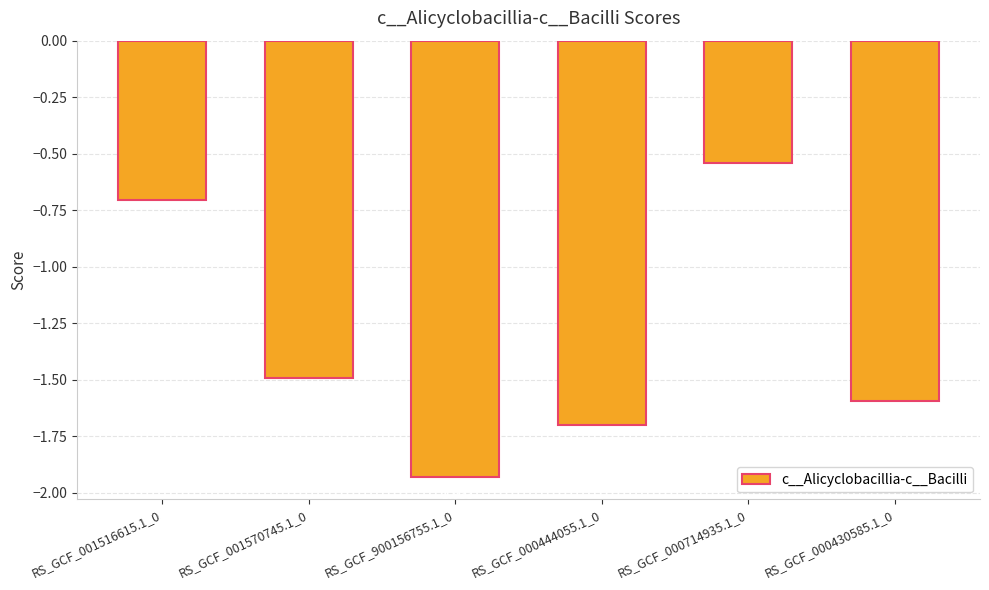

What is the sum of the values at RS_GCF_000444055.1_0 and RS_GCF_000714935.1_0?

-2.2